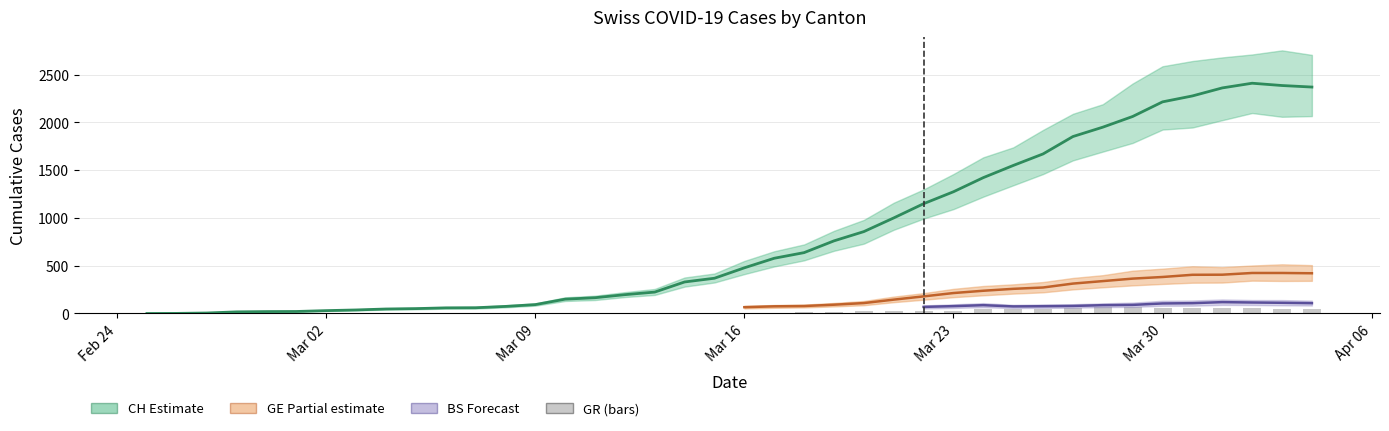

What is the difference between the second highest and second lowest values in the GR series?

63